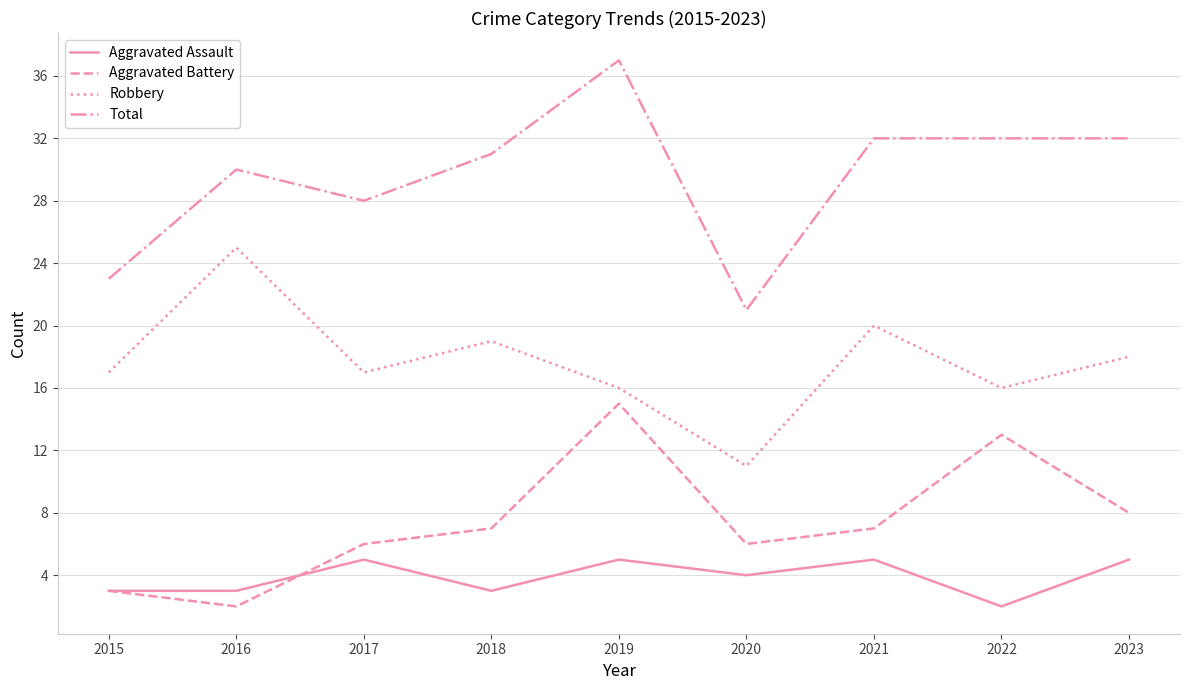

The value of Aggravated Battery at 2015 is 3. True or false?

True